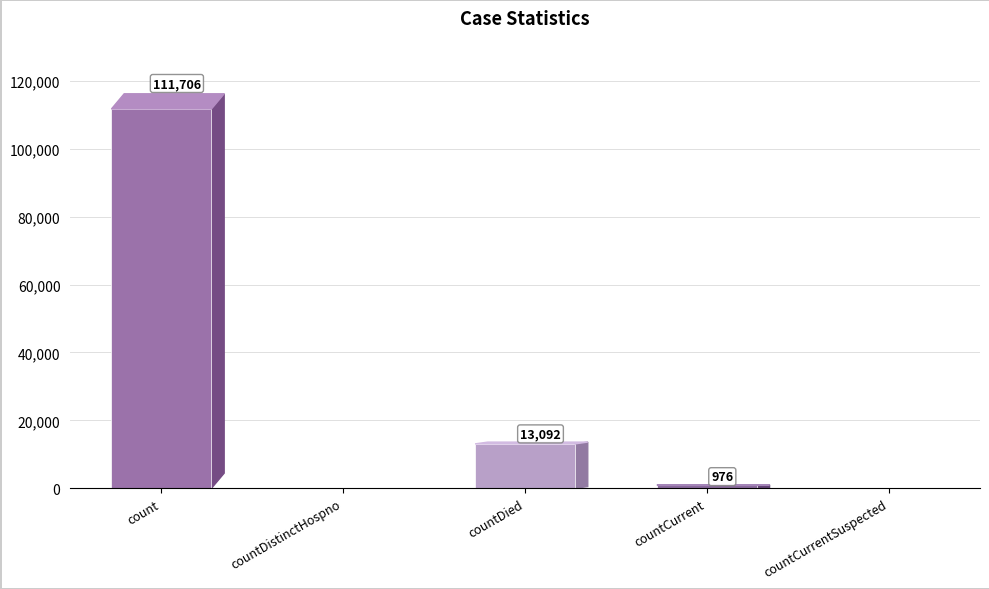

Between countCurrentSuspected and count, which is larger?

count